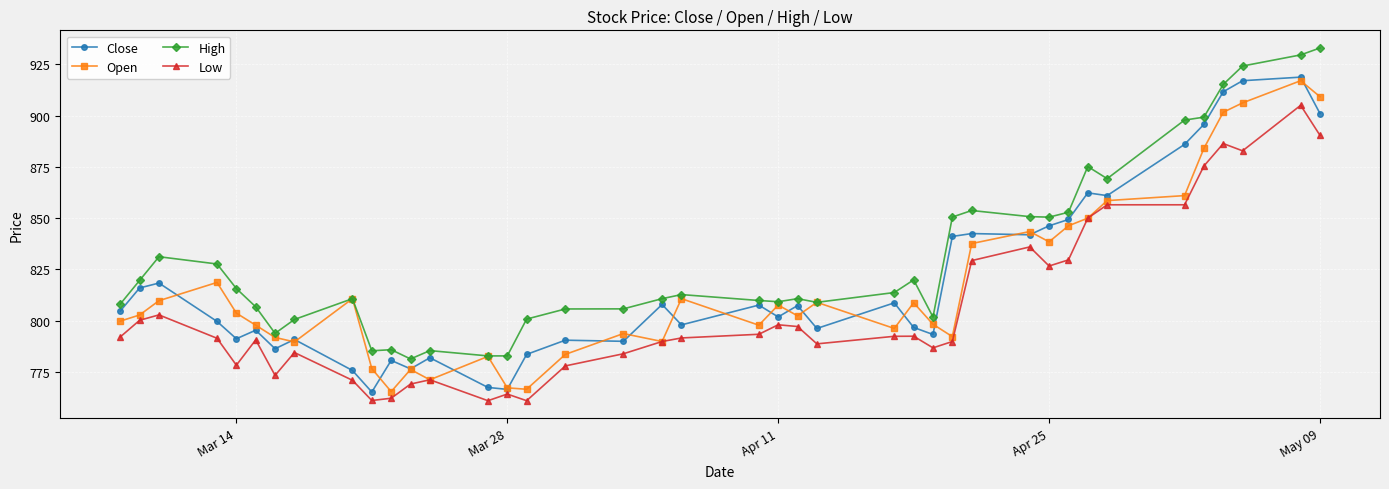

How many data points does each series have?

40